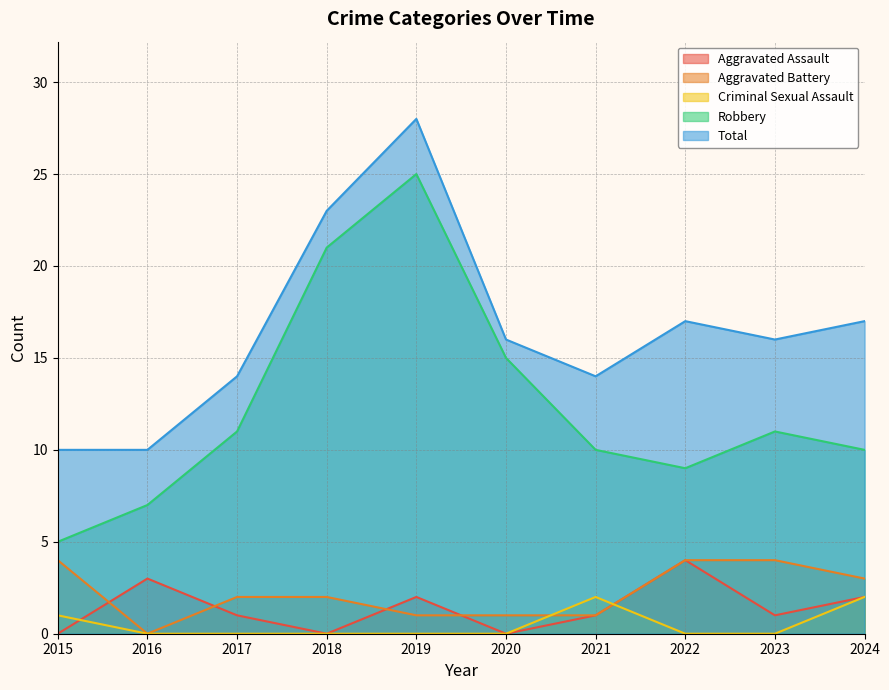

What are all the series names shown in the legend?

Aggravated Assault, Aggravated Battery, Criminal Sexual Assault, Robbery, Total